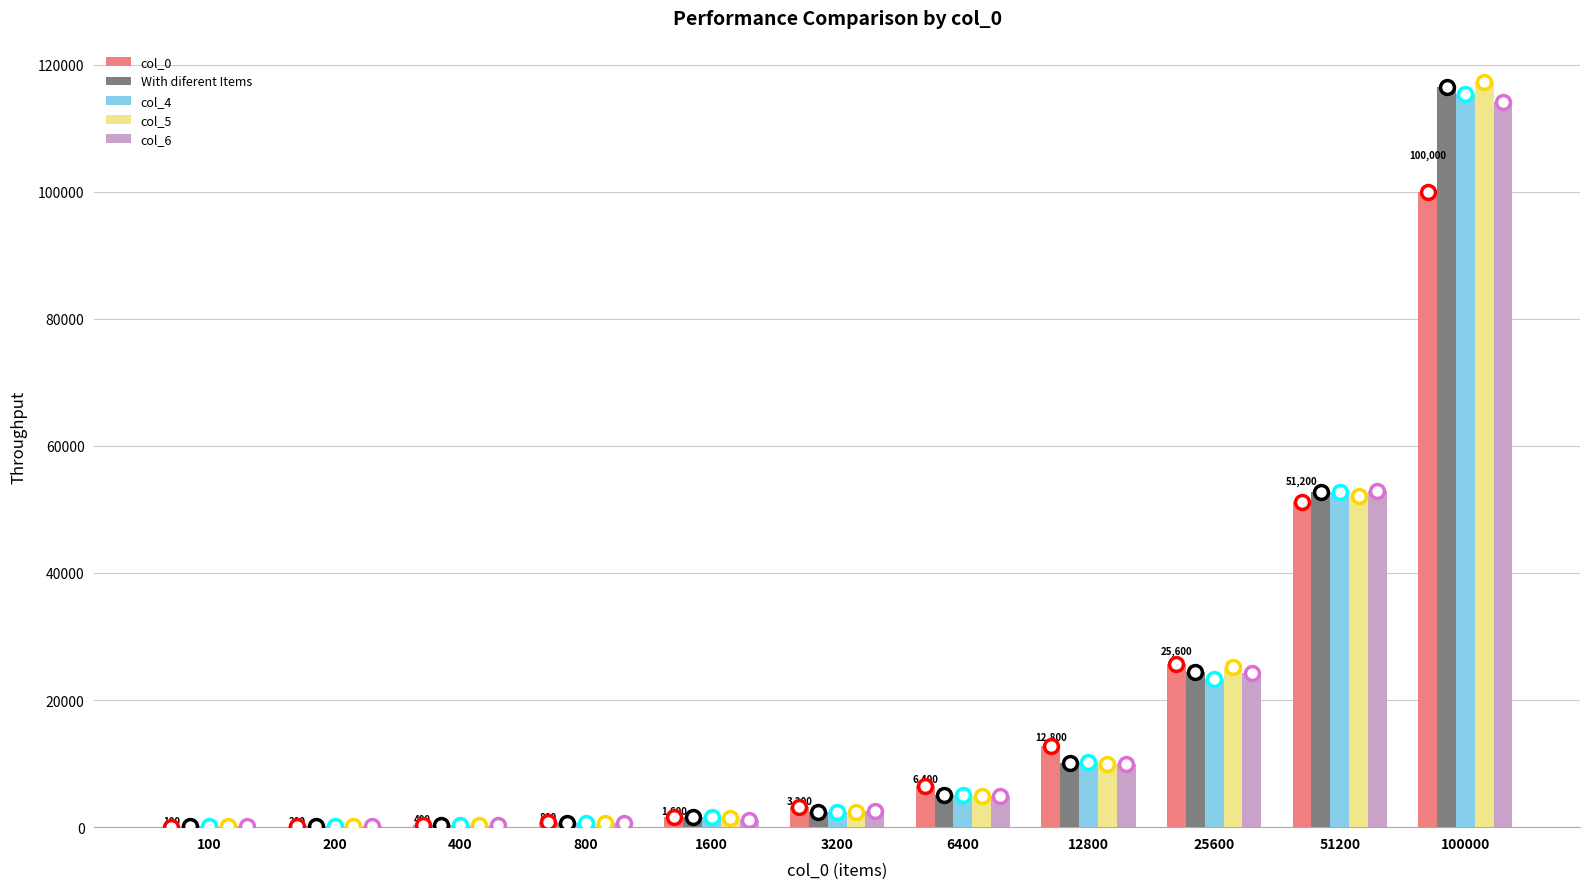

At which category is the sum across all series the highest?

100000